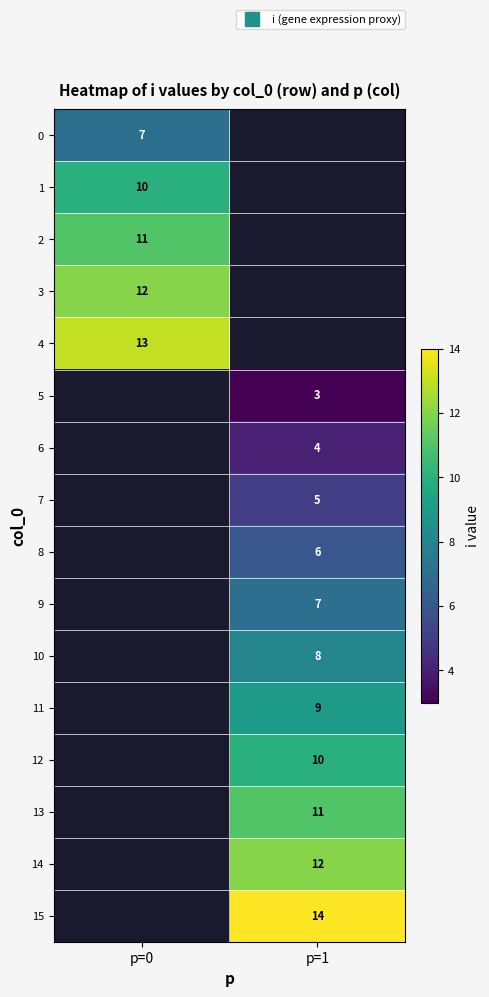

What is the approximate value of 13 at p=1?

11.0